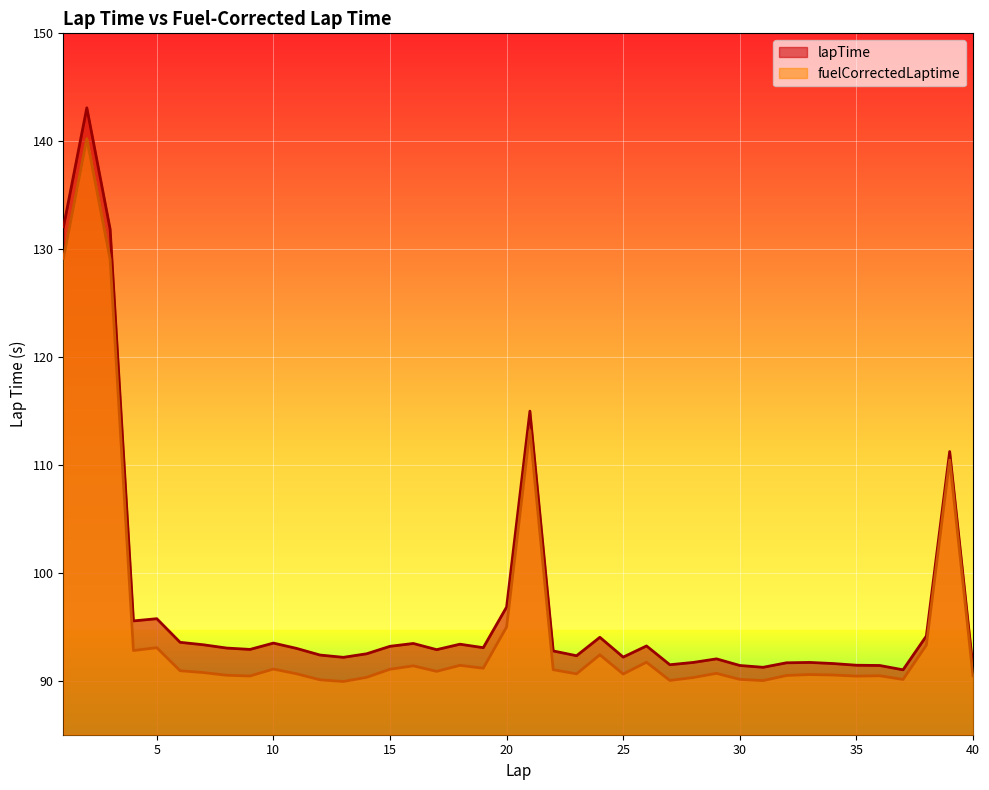

Read the lapTime value at 32.

91.7